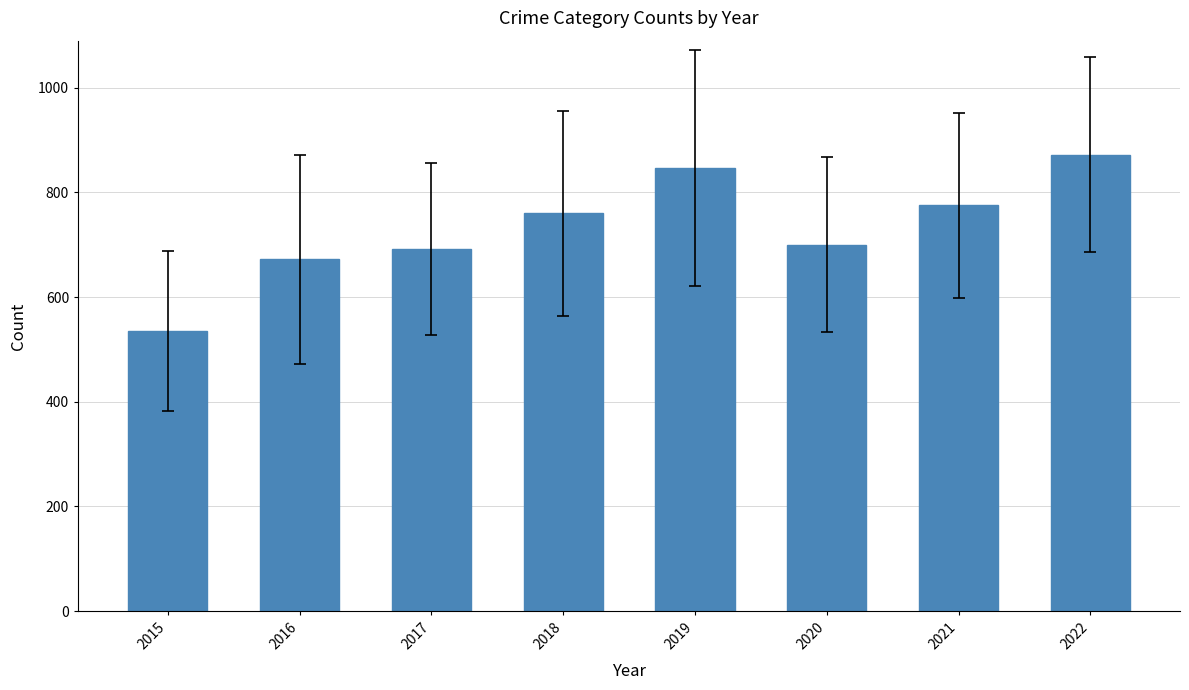

True or false: the data shows 847 at 2019.

True